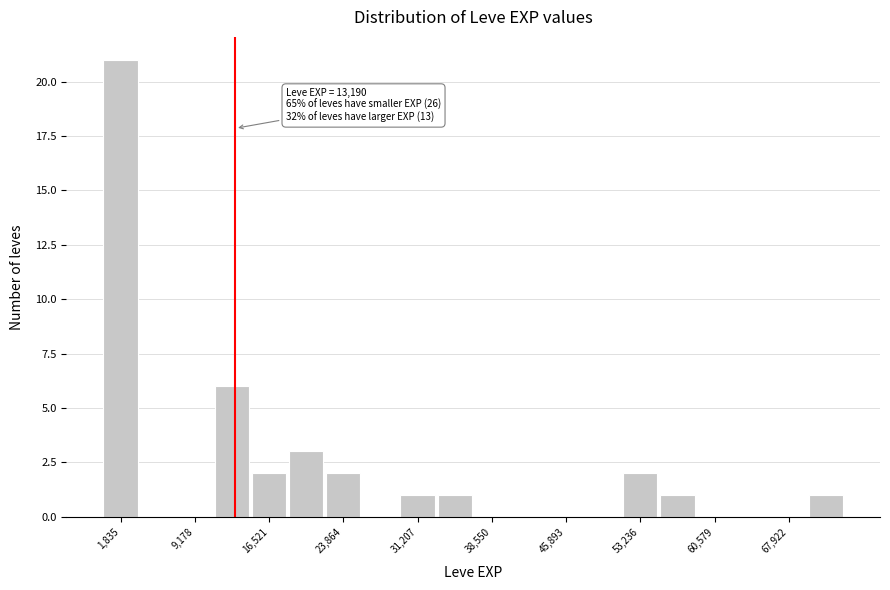

Read against the x-axis, roughly where is the centre of the tallest bar?

2000